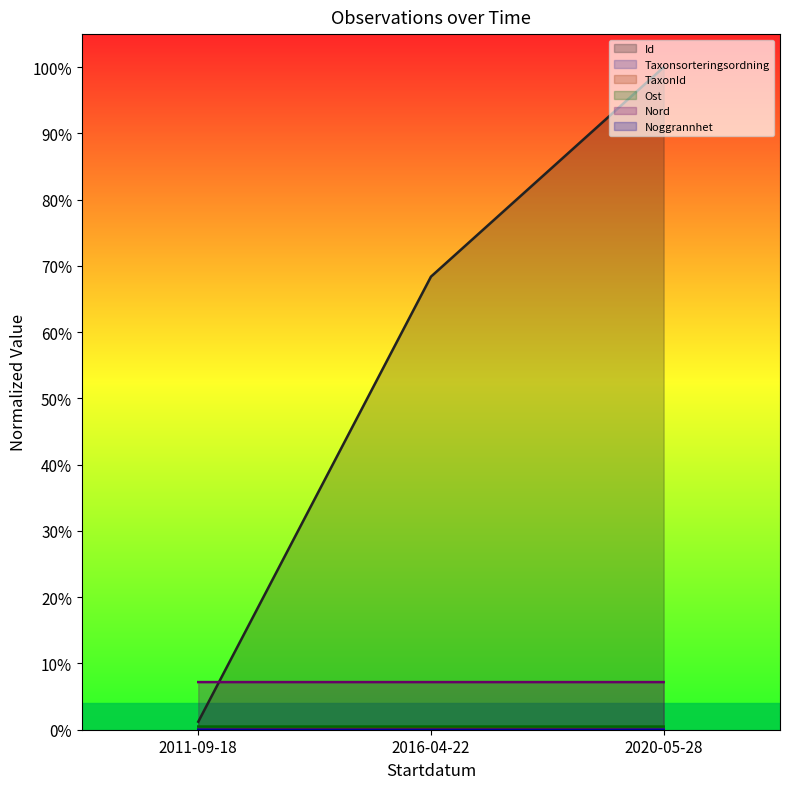

How many lines are shown in the chart?

6